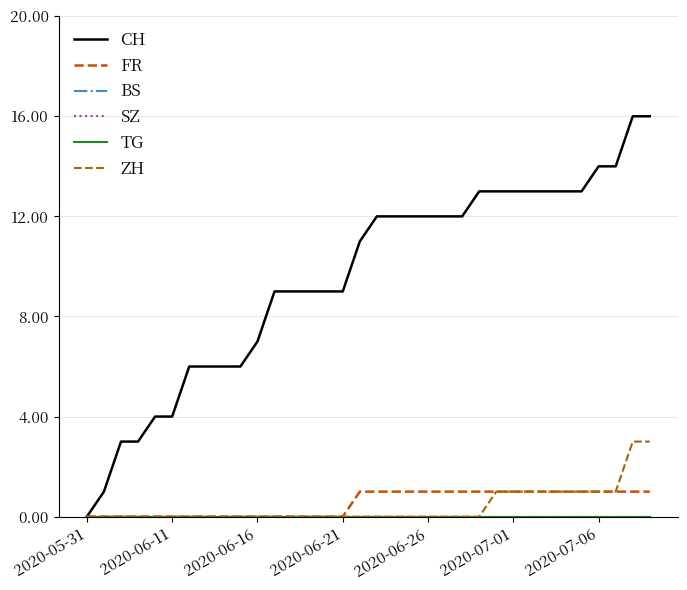

List the series in order of their peak value, lowest first.

BS, SZ, TG, FR, ZH, CH